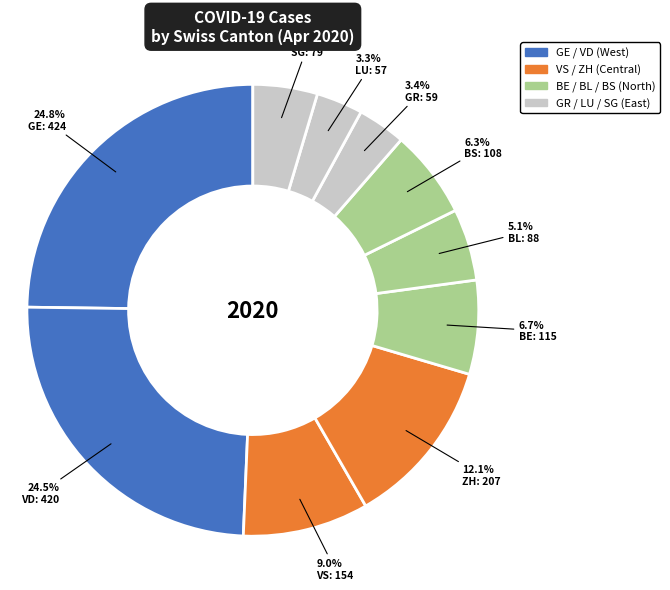

Does BL represent more than half of the total?

No